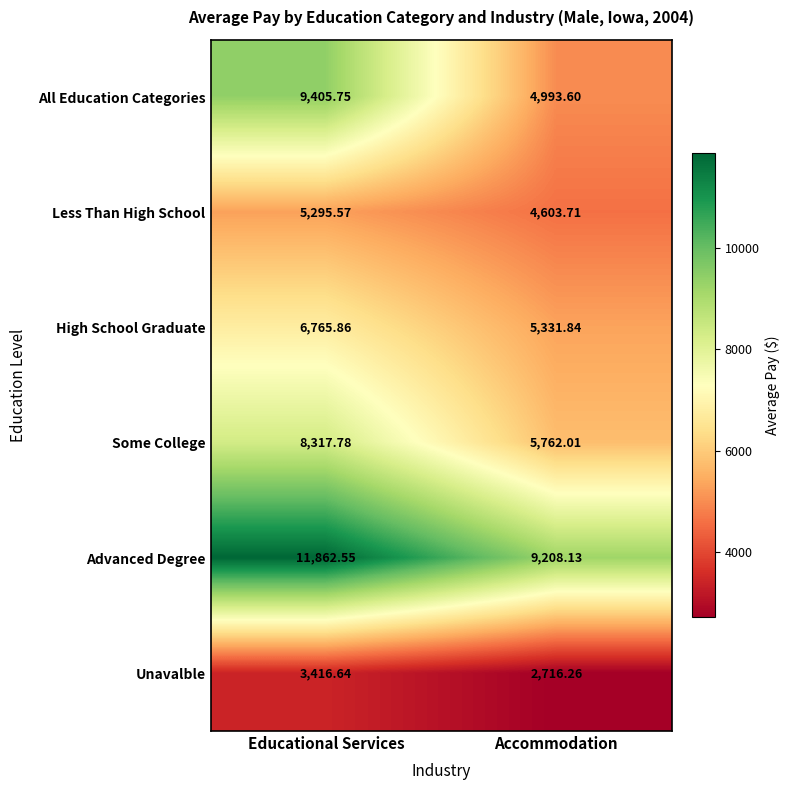

Which series has the largest range (max minus min)?

All Education Categories